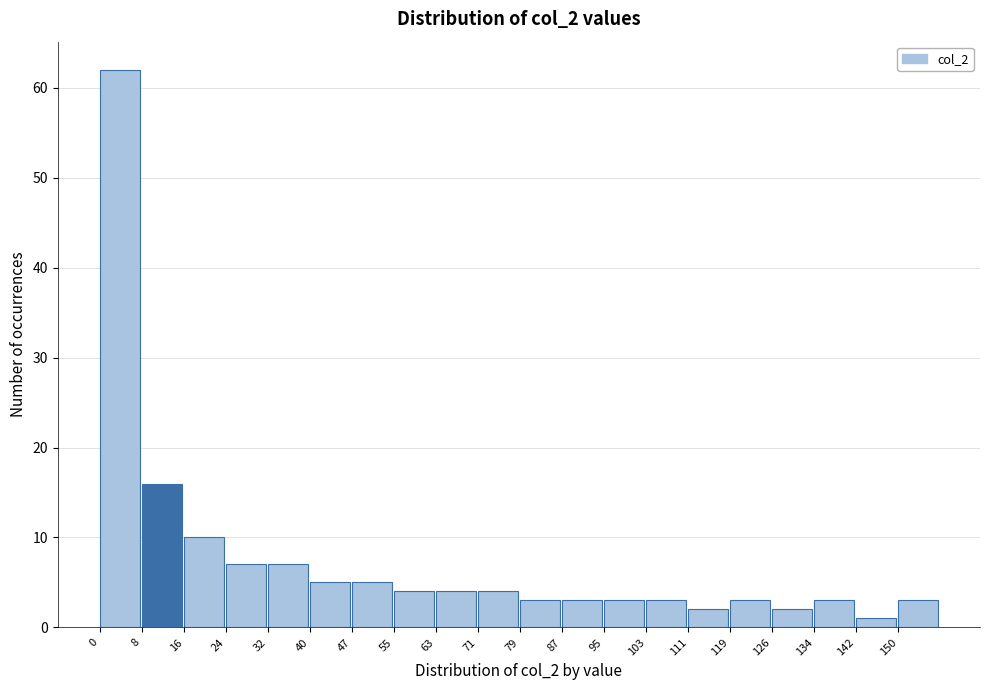

Reading left to right, transcribe this chart: for each bar, give the range it covers on the x-axis and its height. Neither the bar edges nor the heights are printed on the chart, so give them approximately, as read against the axes.

0 to 8: 62
8 to 16: 16
16 to 24: 10
24 to 32: 7
32 to 40: 7
40 to 47: 5
47 to 55: 5
55 to 63: 4
63 to 71: 4
71 to 79: 4
79 to 87: 3
87 to 95: 3
95 to 103: 3
103 to 111: 3
111 to 119: 2
119 to 126: 3
126 to 134: 2
134 to 142: 3
142 to 150: 1
150 to 158: 3